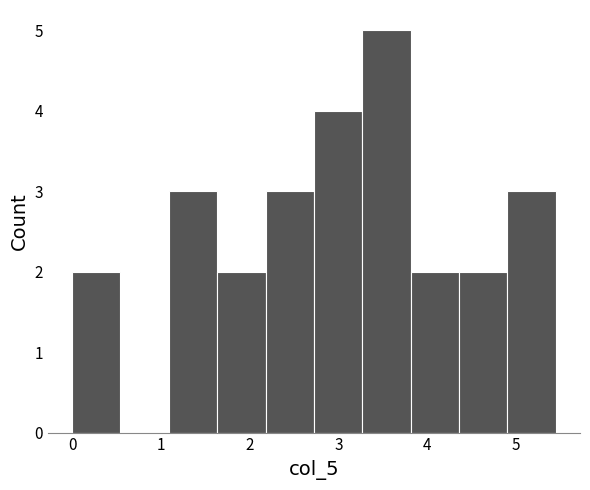

Reading left to right, list every bar in this chart as the range it spans on the x-axis followed by its height. Neither the bar edges nor the heights are printed on the chart, so give them approximately, as read against the axes.

0.0 to 0.5: 2
0.5 to 1.1: 0
1.1 to 1.6: 3
1.6 to 2.2: 2
2.2 to 2.7: 3
2.7 to 3.3: 4
3.3 to 3.8: 5
3.8 to 4.4: 2
4.4 to 4.9: 2
4.9 to 5.5: 3